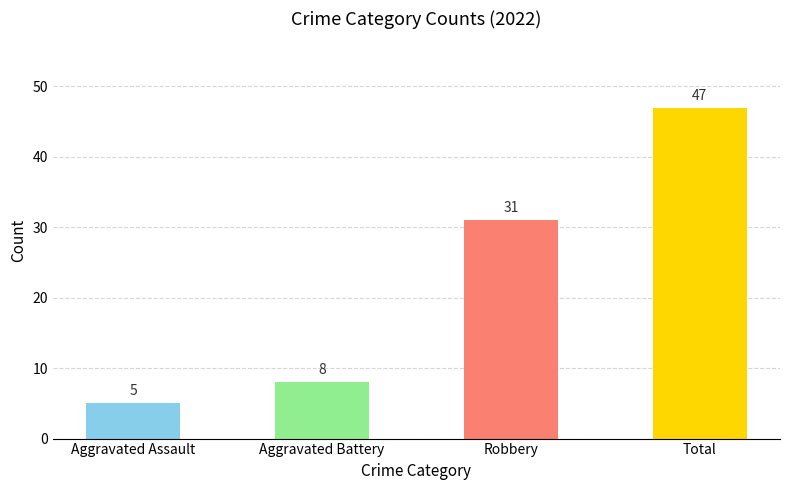

What is the label of the 4th bar from the right?

Aggravated Assault